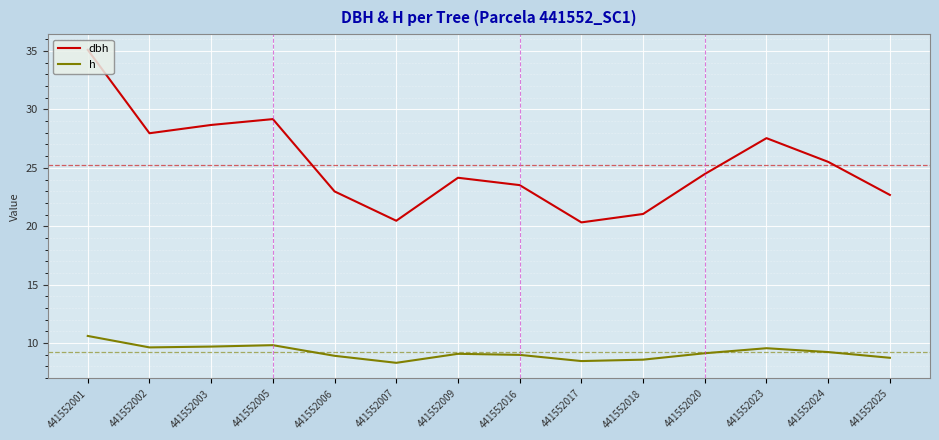

What is the difference between the highest and lowest values at 441552024?

16.3